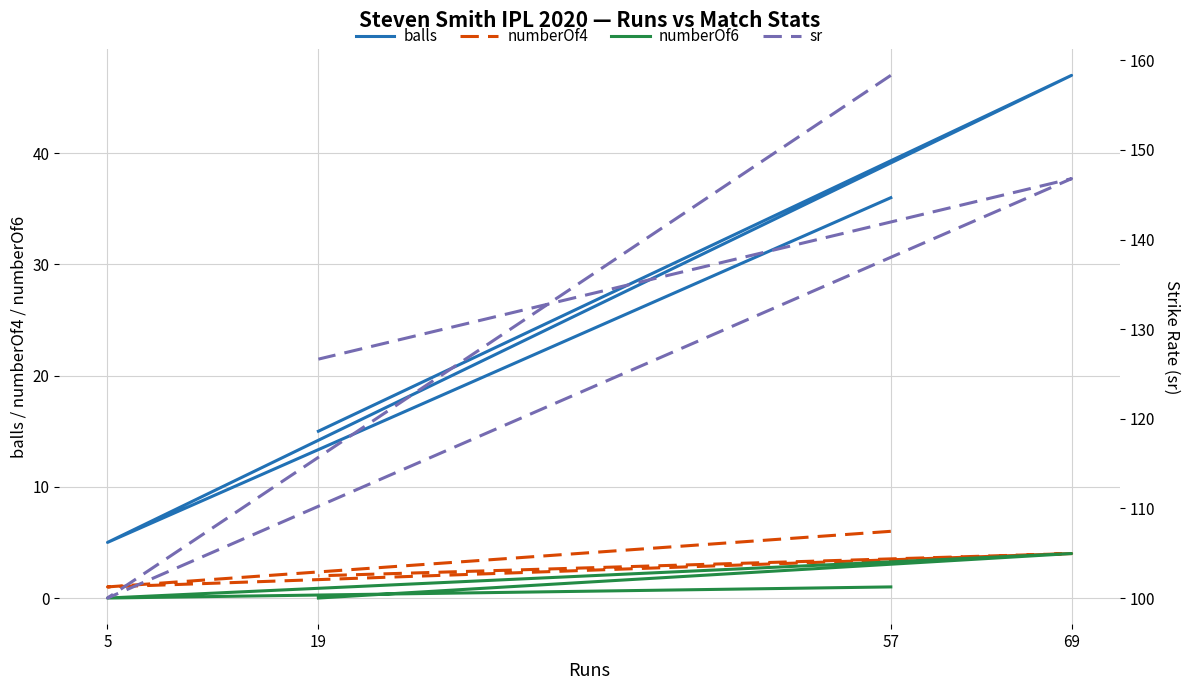

Reading right to left, transcribe all the data shown in this chart.

balls: 19=15.0	69=47.0	5=5.0	57=36.0
numberOf4: 19=2.0	69=4.0	5=1.0	57=6.0
numberOf6: 19=0.0	69=4.0	5=0.0	57=1.0
sr: 19=126.7	69=146.8	5=100.0	57=158.3